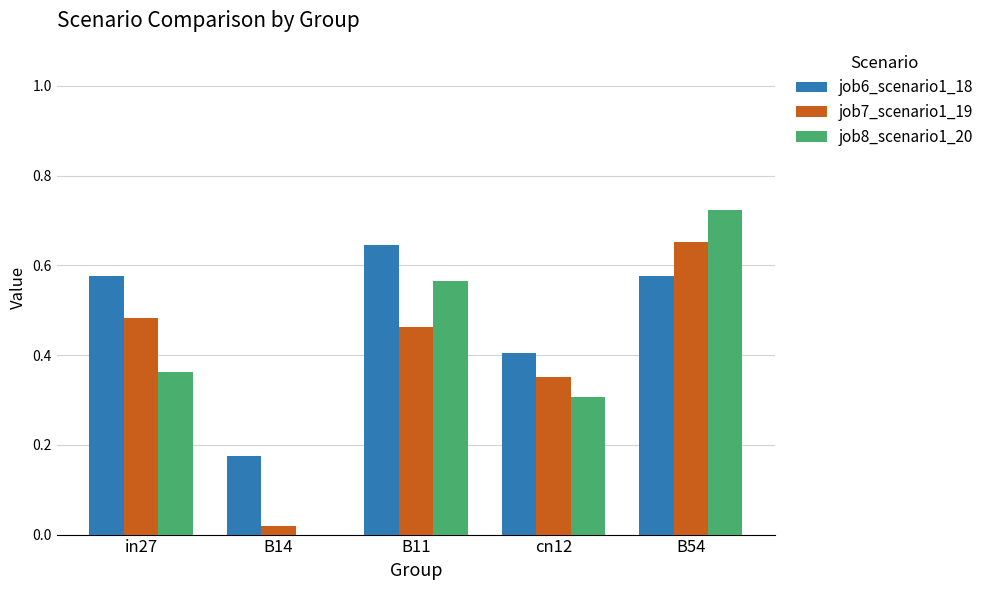

The job7_scenario1_19 series shows 0.4 at cn12. True or false?

True